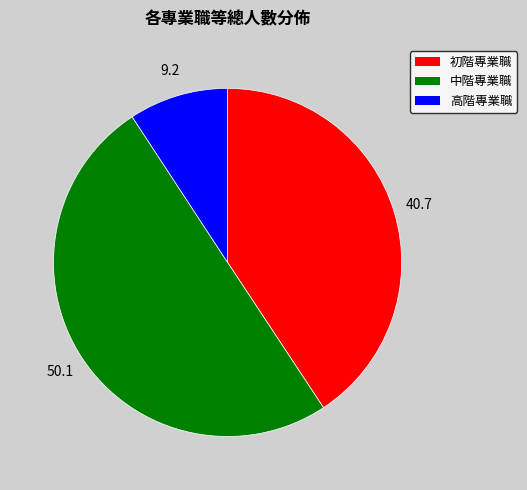

What is the majority slice?

中階專業職